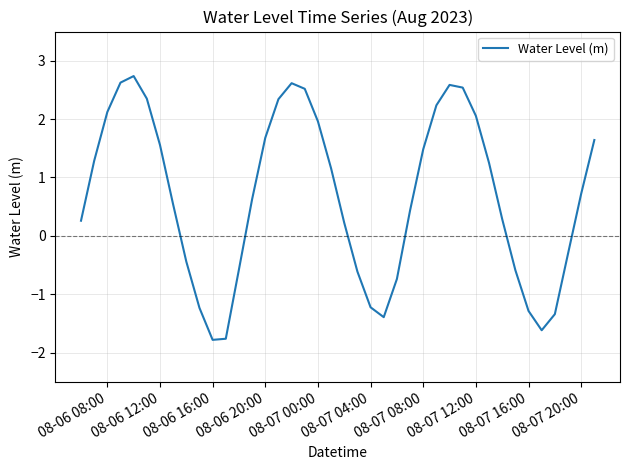

What is the minimum value shown in the chart?

-1.8